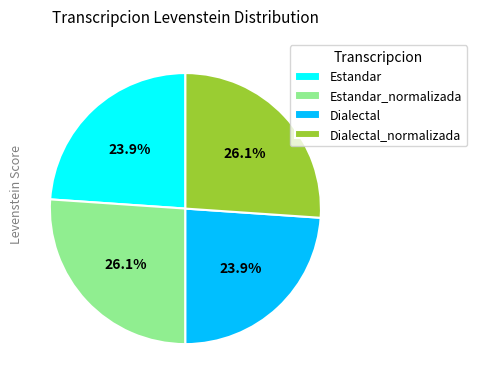

To the nearest percent, what is the average slice percentage?

25%